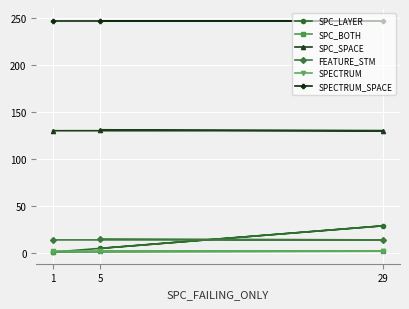

How many lines are shown in the chart?

6